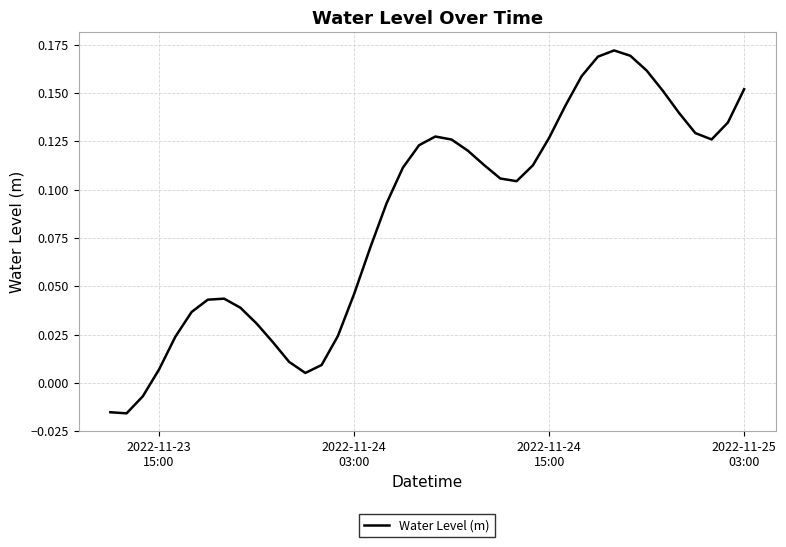

Is this an area chart (filled region under the line)?

No